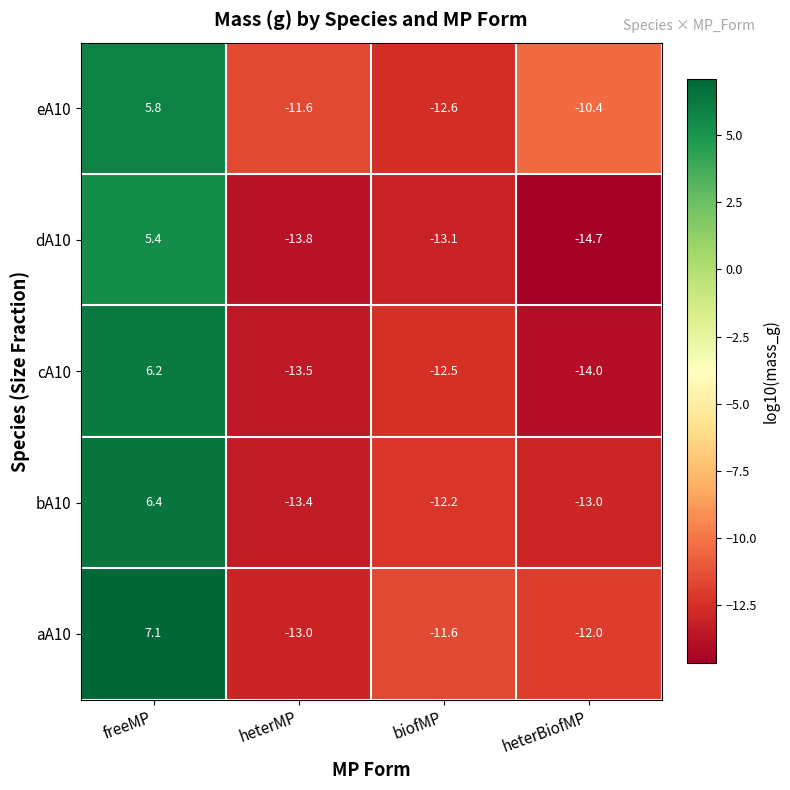

Which series has the largest range (max minus min)?

cA10